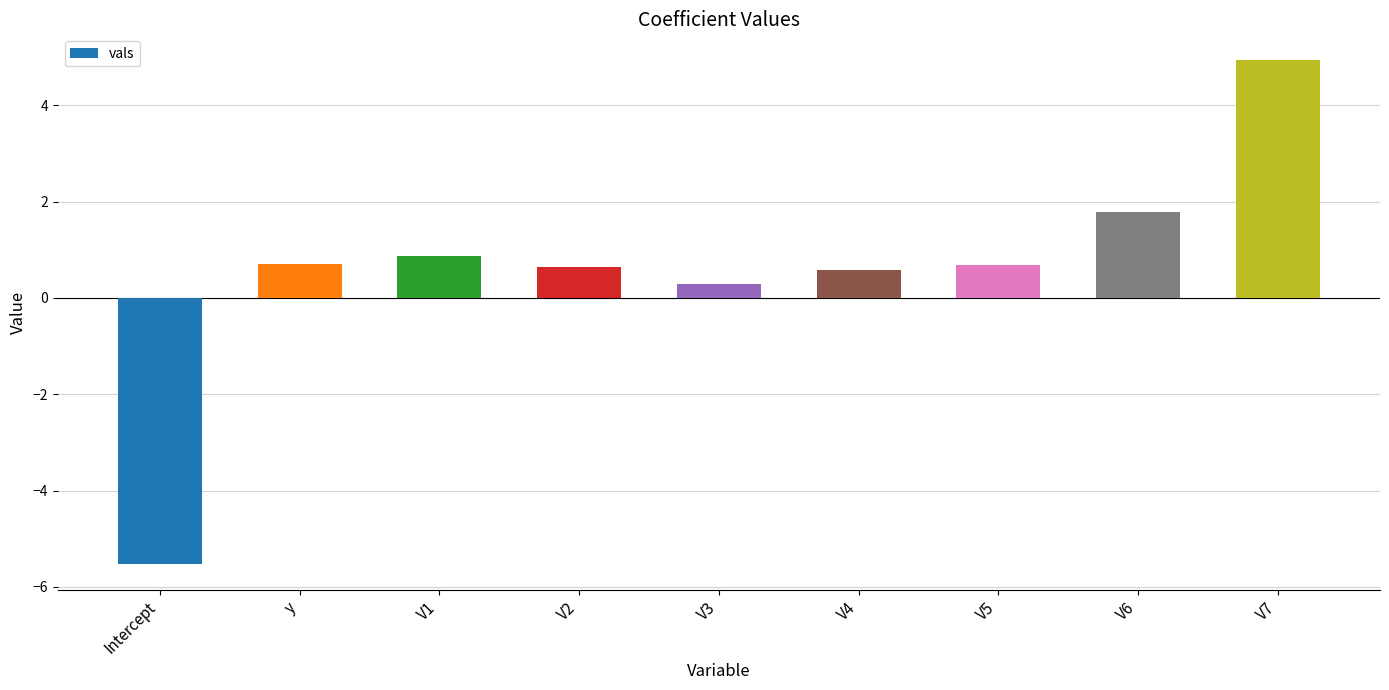

Between V6 and V1, which is larger?

V6